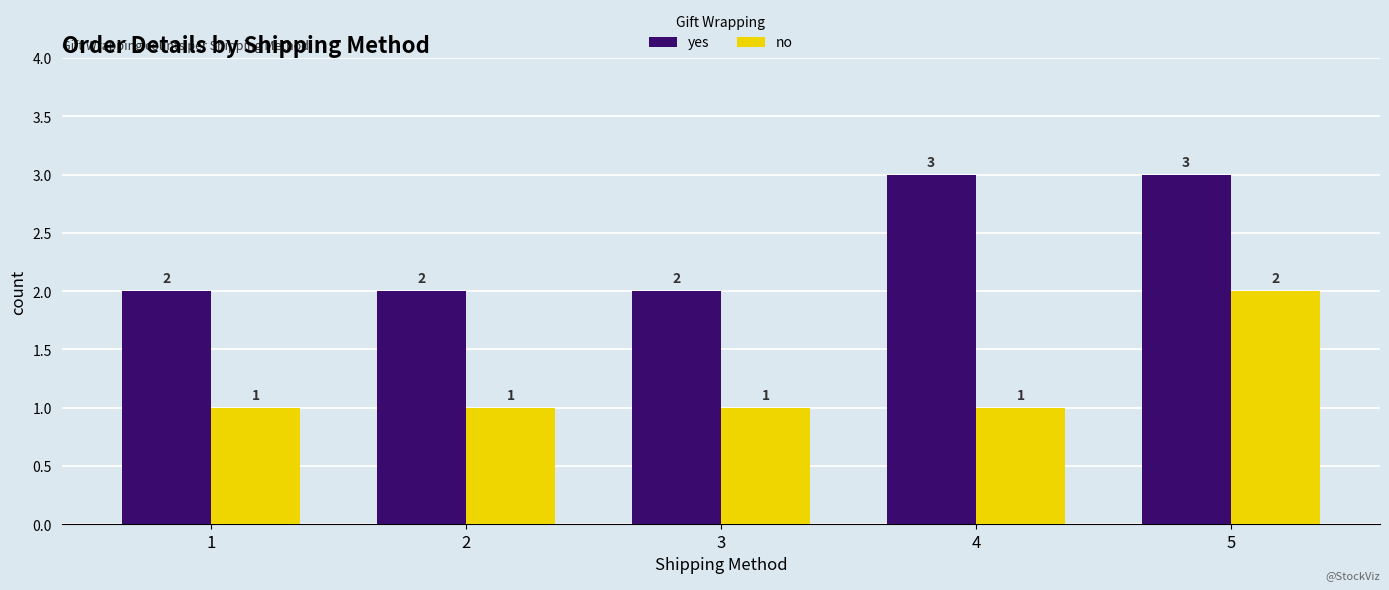

Is the value of no at 2 greater than the value of yes at 4?

No